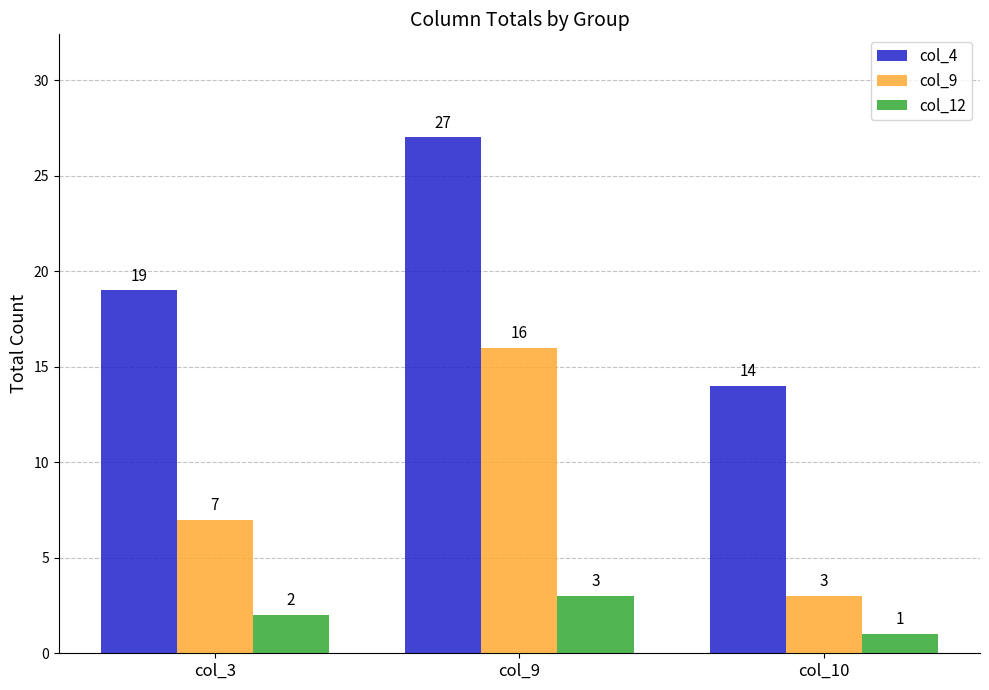

Reading left to right, transcribe all the data shown in this chart.

col_4: 19	27	14
col_9: 7	16	3
col_12: 2	3	1